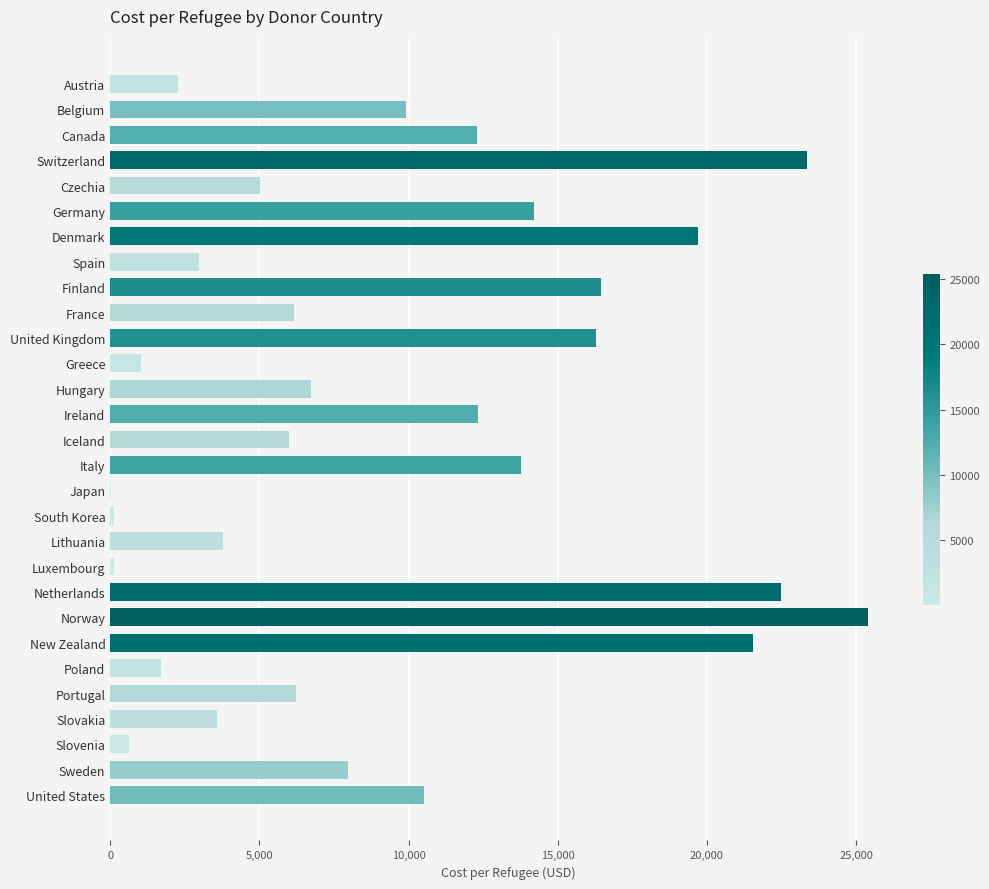

What value does the data have at Portugal?

6231.5